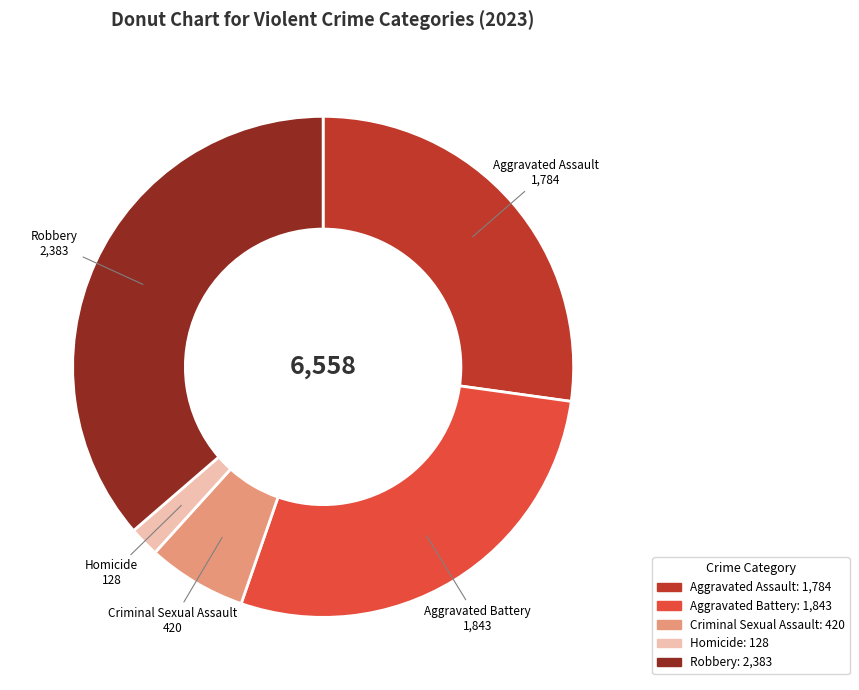

Which slice is the largest?

Robbery